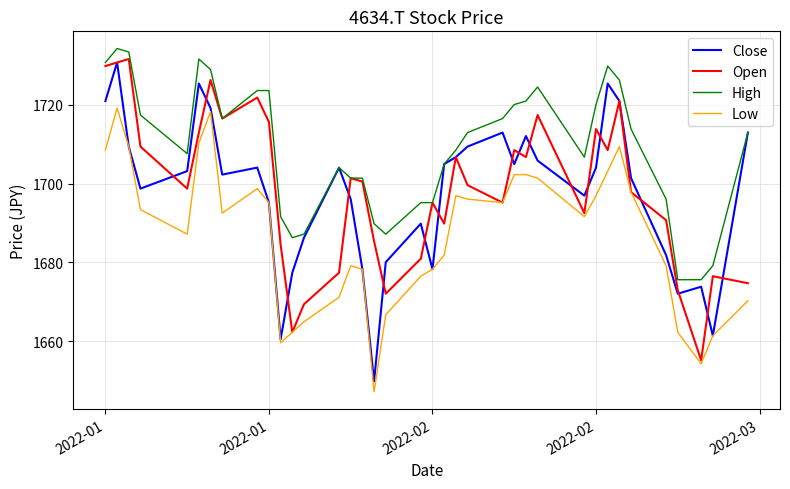

True or false: Low and High cross at least once.

False